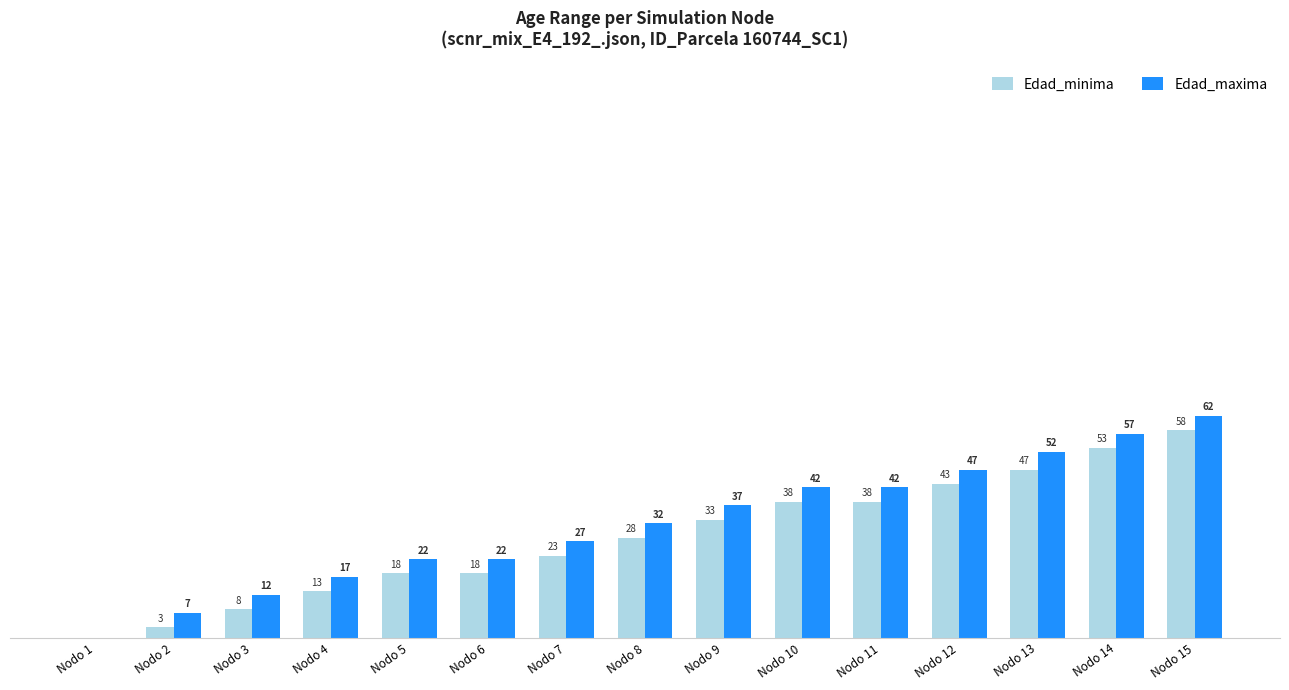

At which label does Edad_minima reach its peak?

Nodo 15